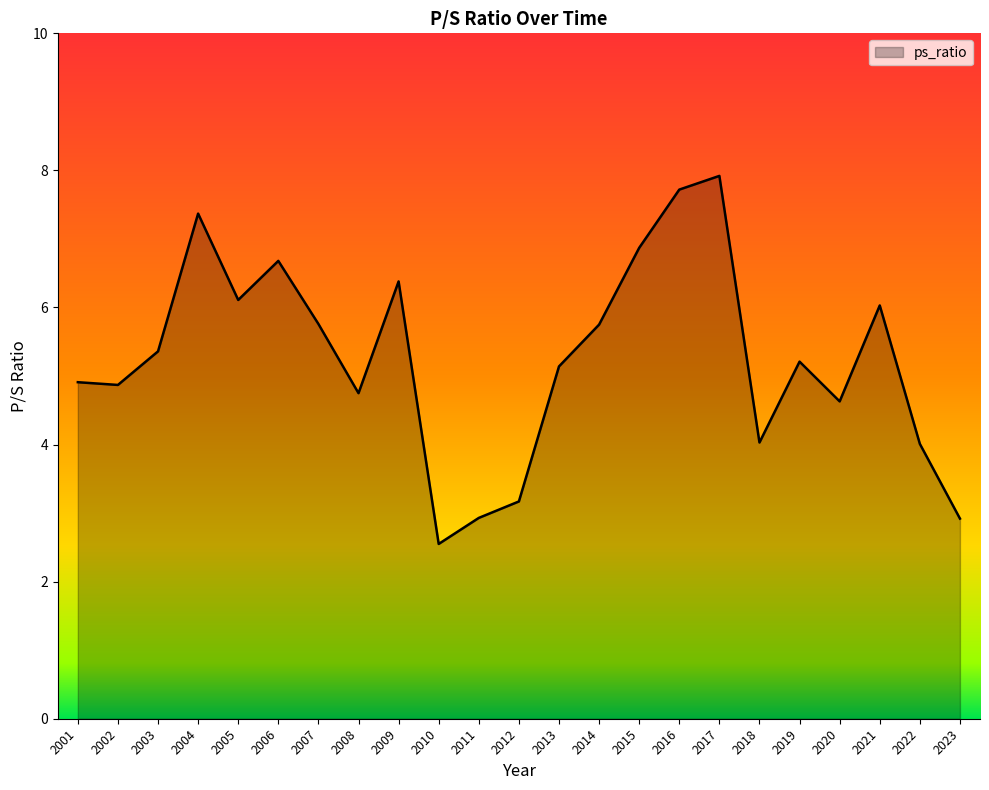

Count the number of values greater than 5.

13